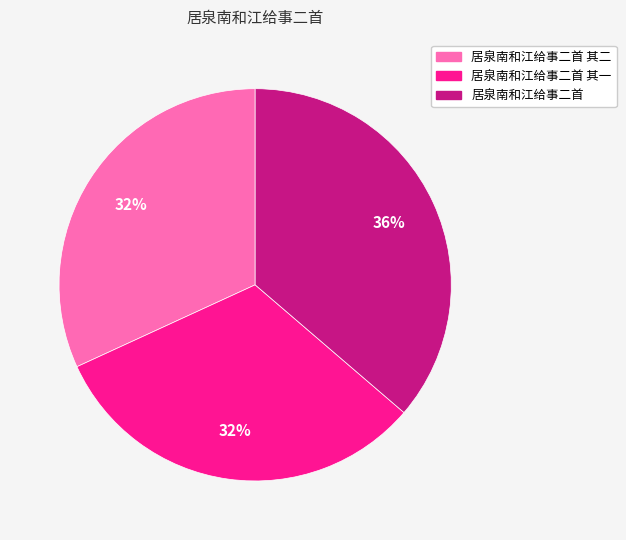

Is there a majority slice in this chart?

No